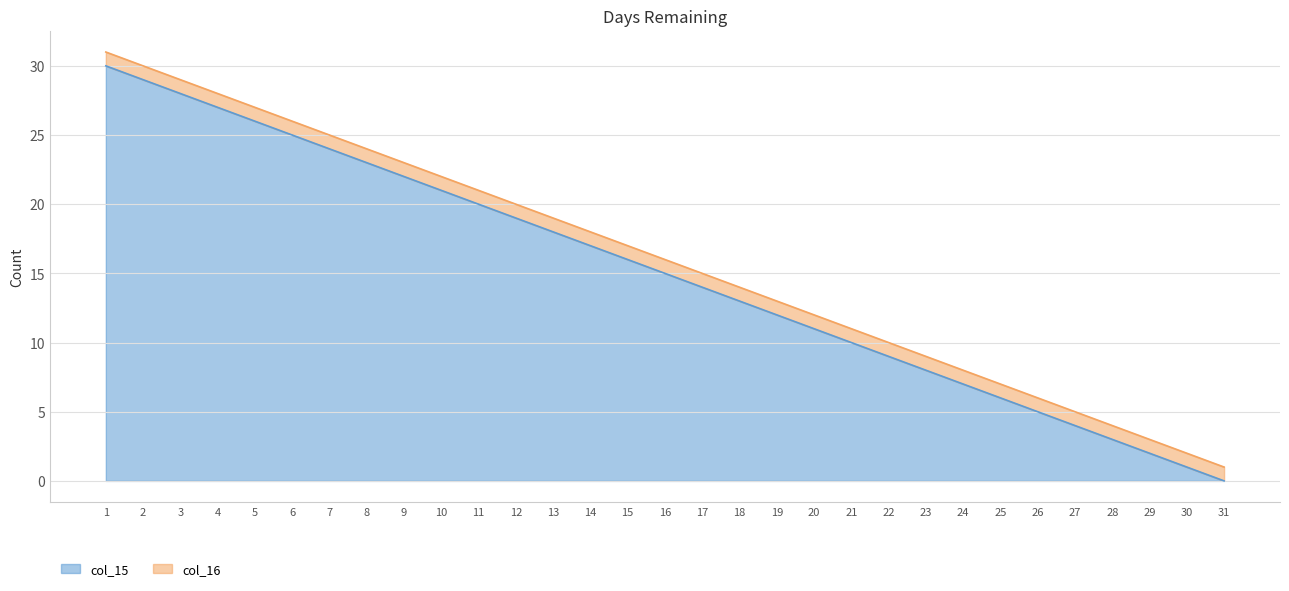

Rank the categories by col_15 value from lowest to highest.

31, 30, 29, 28, 27, 26, 25, 24, 23, 22, 21, 20, 19, 18, 17, 16, 15, 14, 13, 12, 11, 10, 9, 8, 7, 6, 5, 4, 3, 2, 1